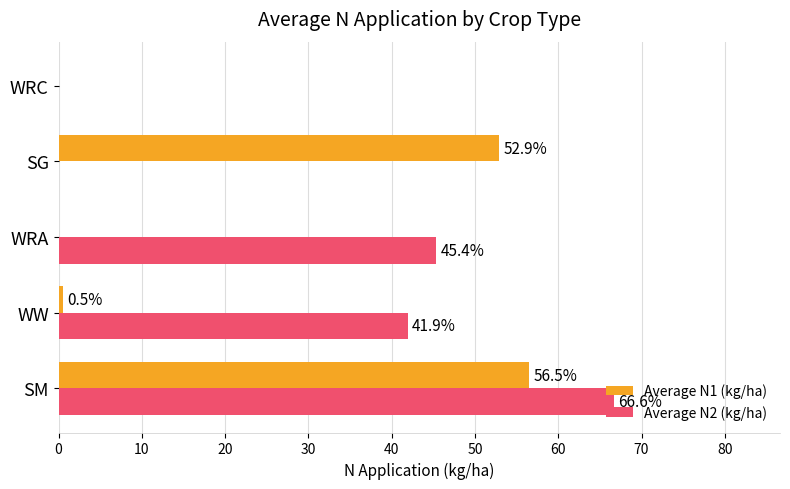

How many data points does each series have?

5